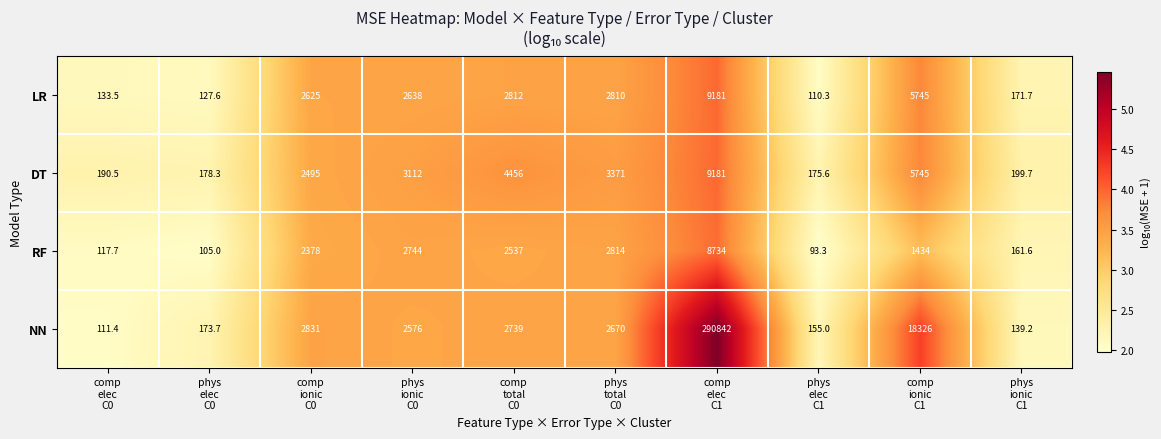

Which series has the largest range (max minus min)?

NN